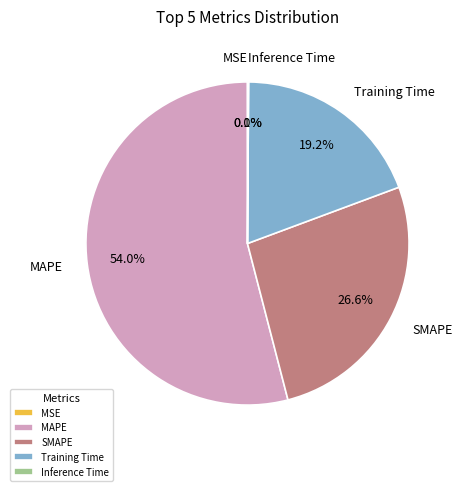

Which slice is the largest?

MAPE